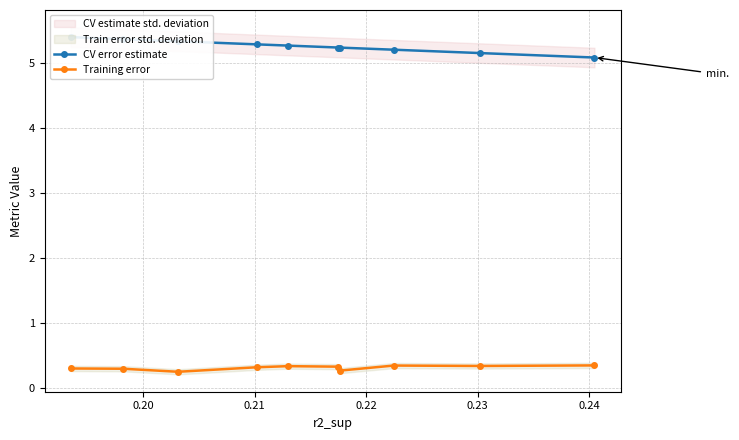

Count the Training error values in the range 0 to 1.

10